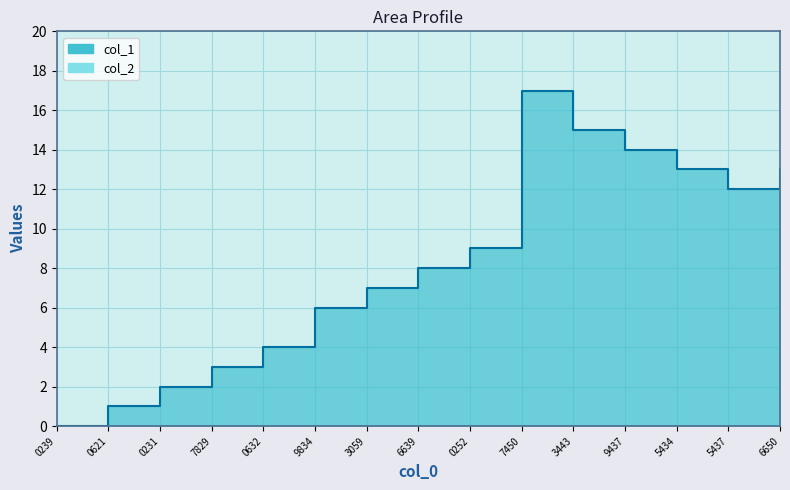

What is the sum of the values at 0252 and 0632?

13